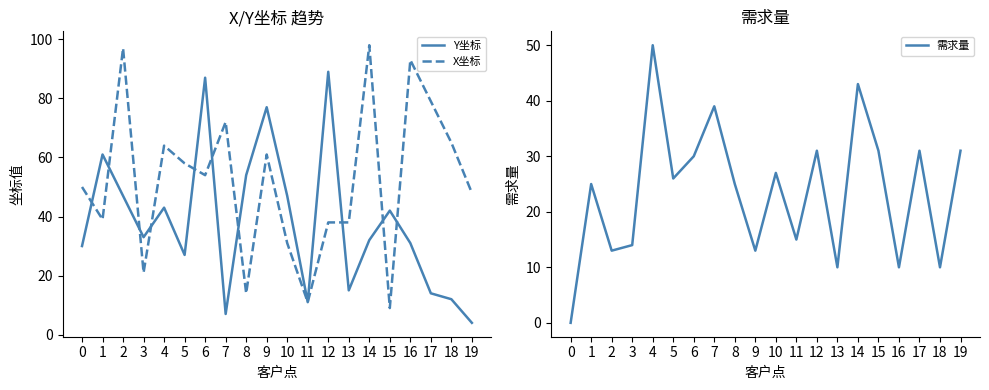

Which series has the largest range (max minus min)?

X坐标